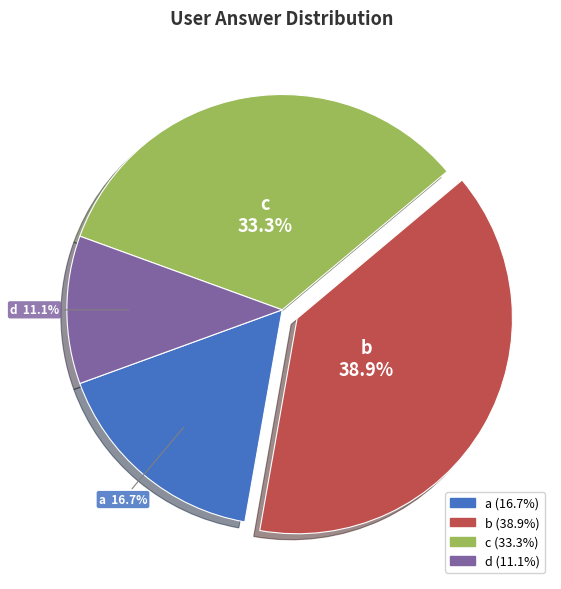

Is it true that a is 17% of the pie?

True